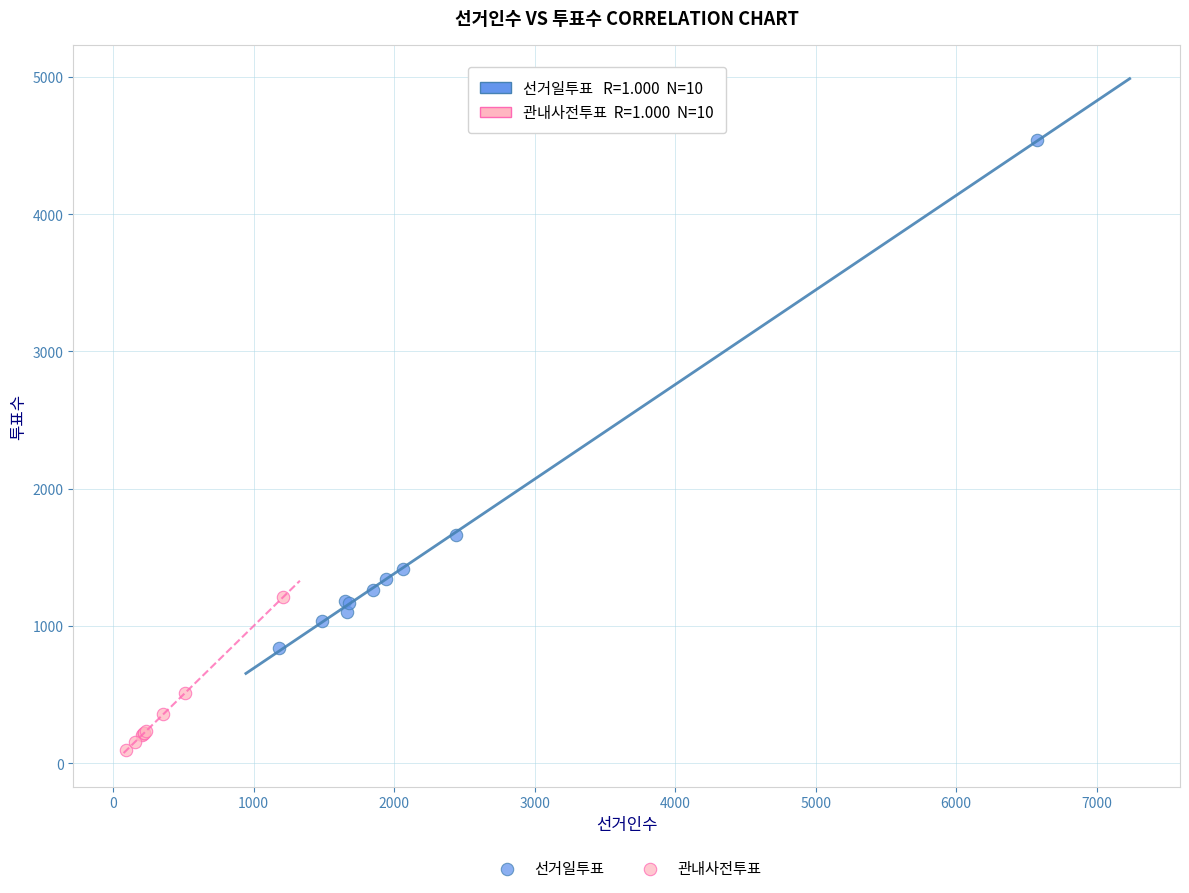

Which series reaches the minimum Y coordinate?

관내사전투표